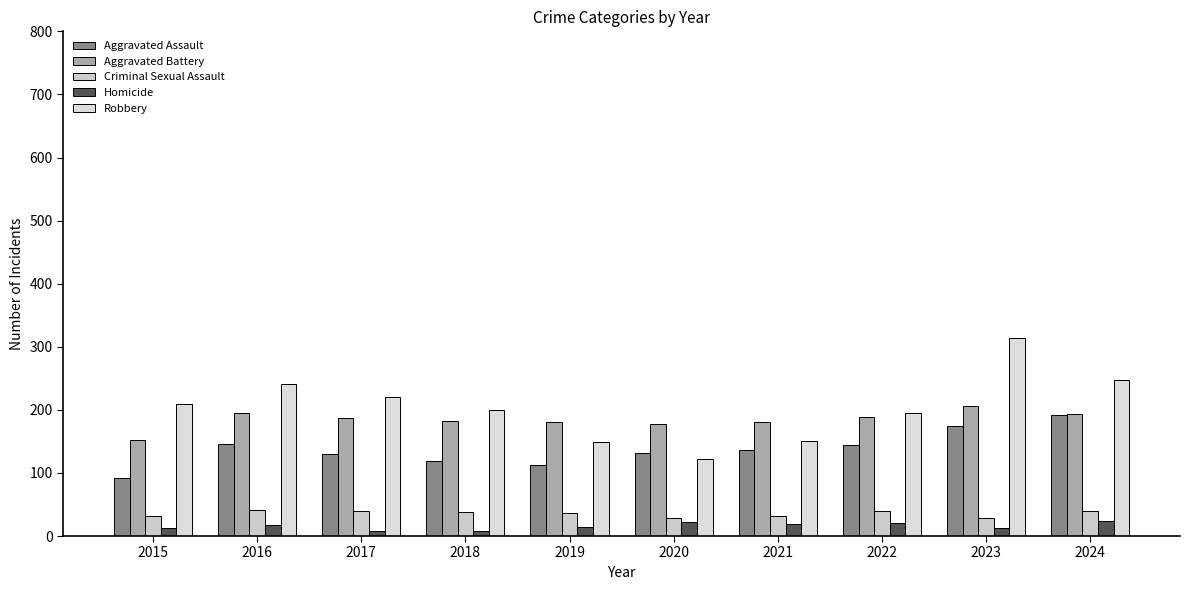

Read the Aggravated Assault value at 2019, to the nearest 10.

110